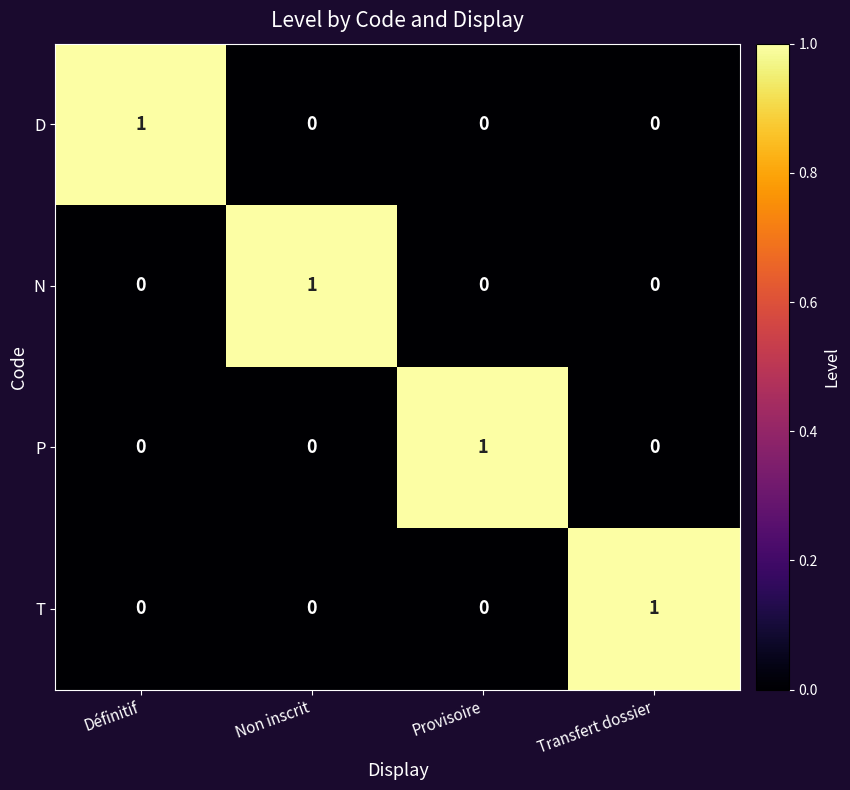

Count the P values in the range 0 to 1.

4